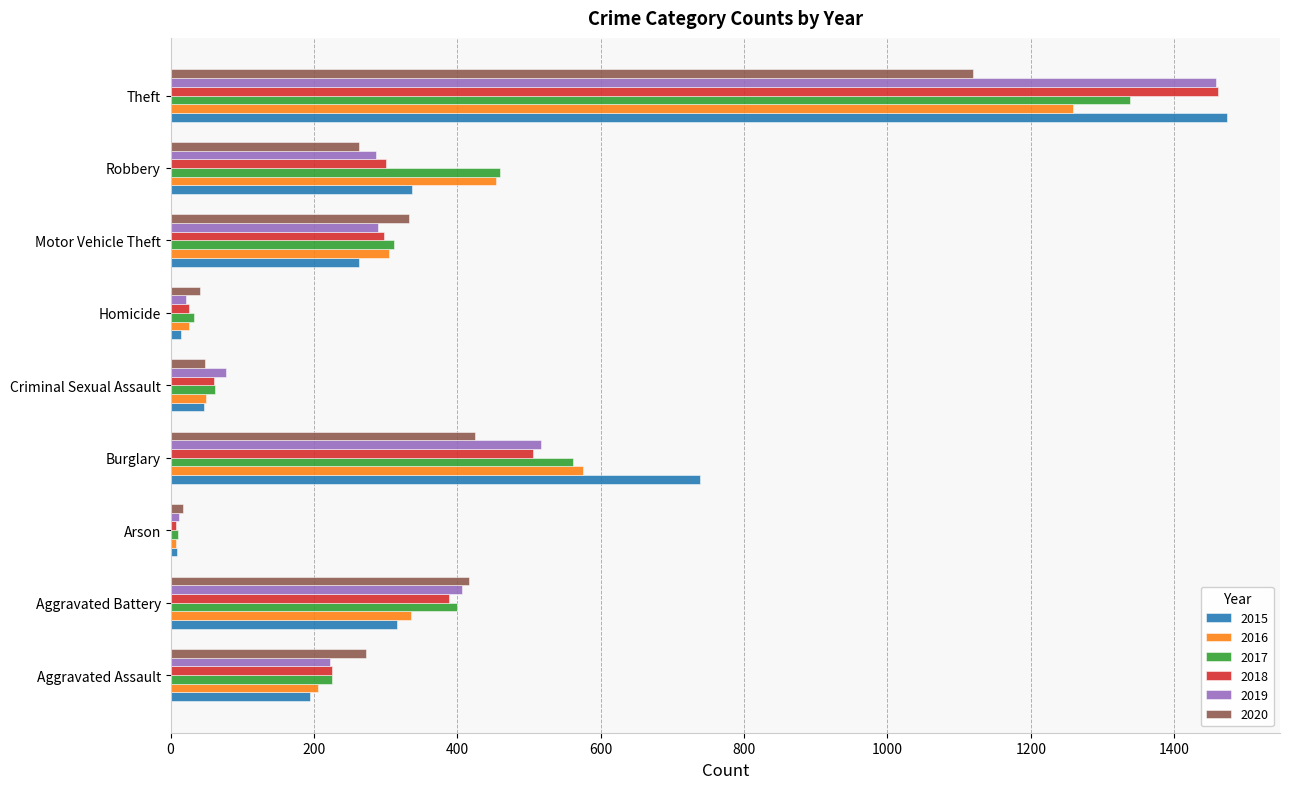

What is the difference between the highest and lowest values at Aggravated Assault?

79